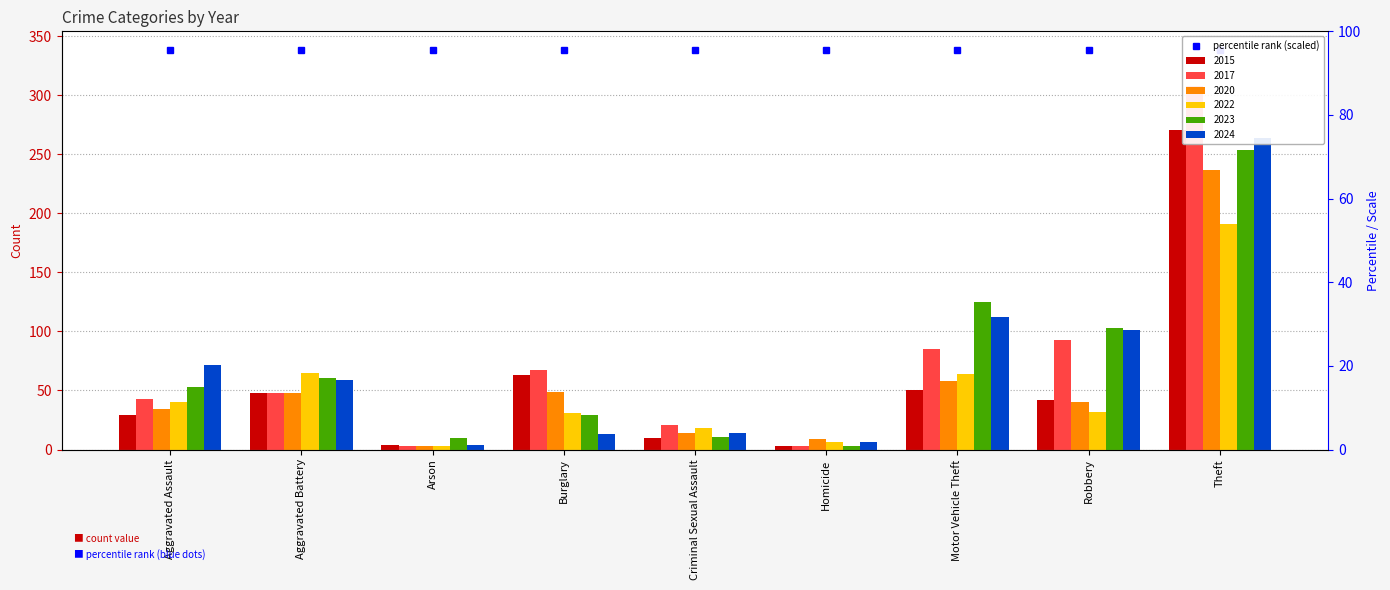

Which category has the highest value in the 2020 series?

Theft